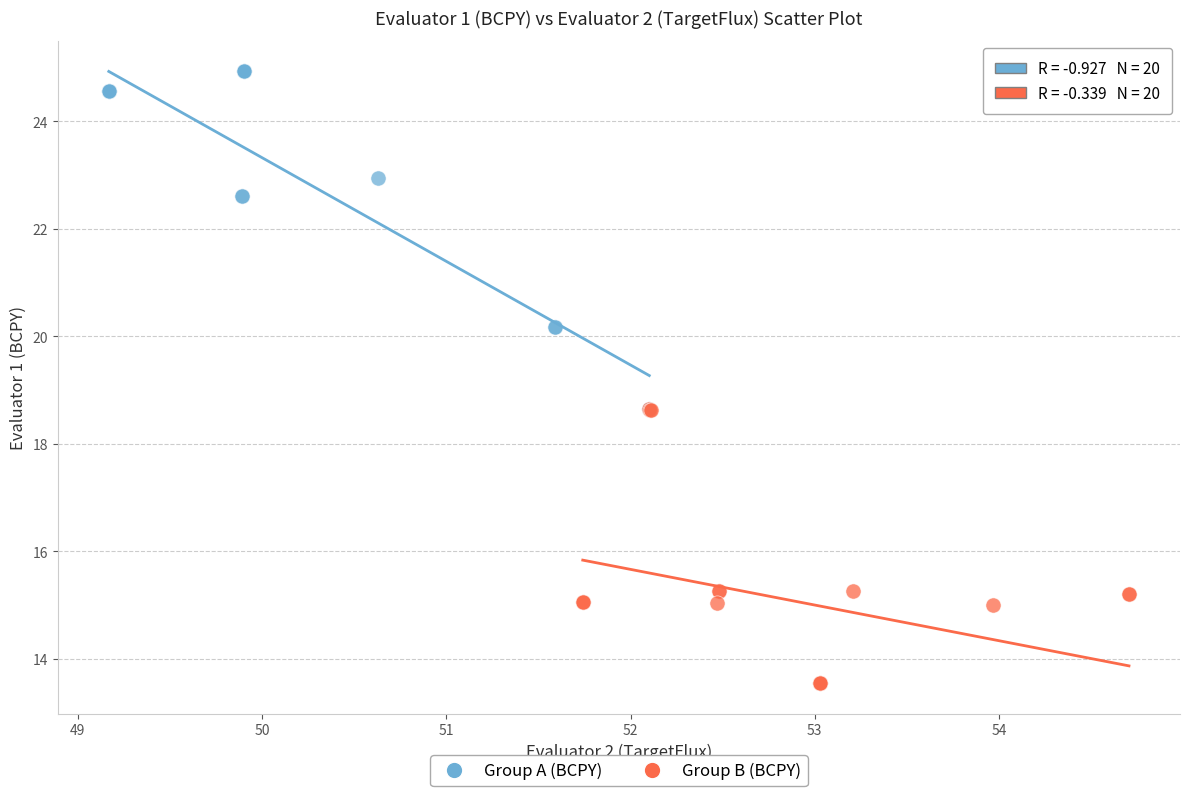

Which series reaches the maximum Y coordinate?

Group A (BCPY)